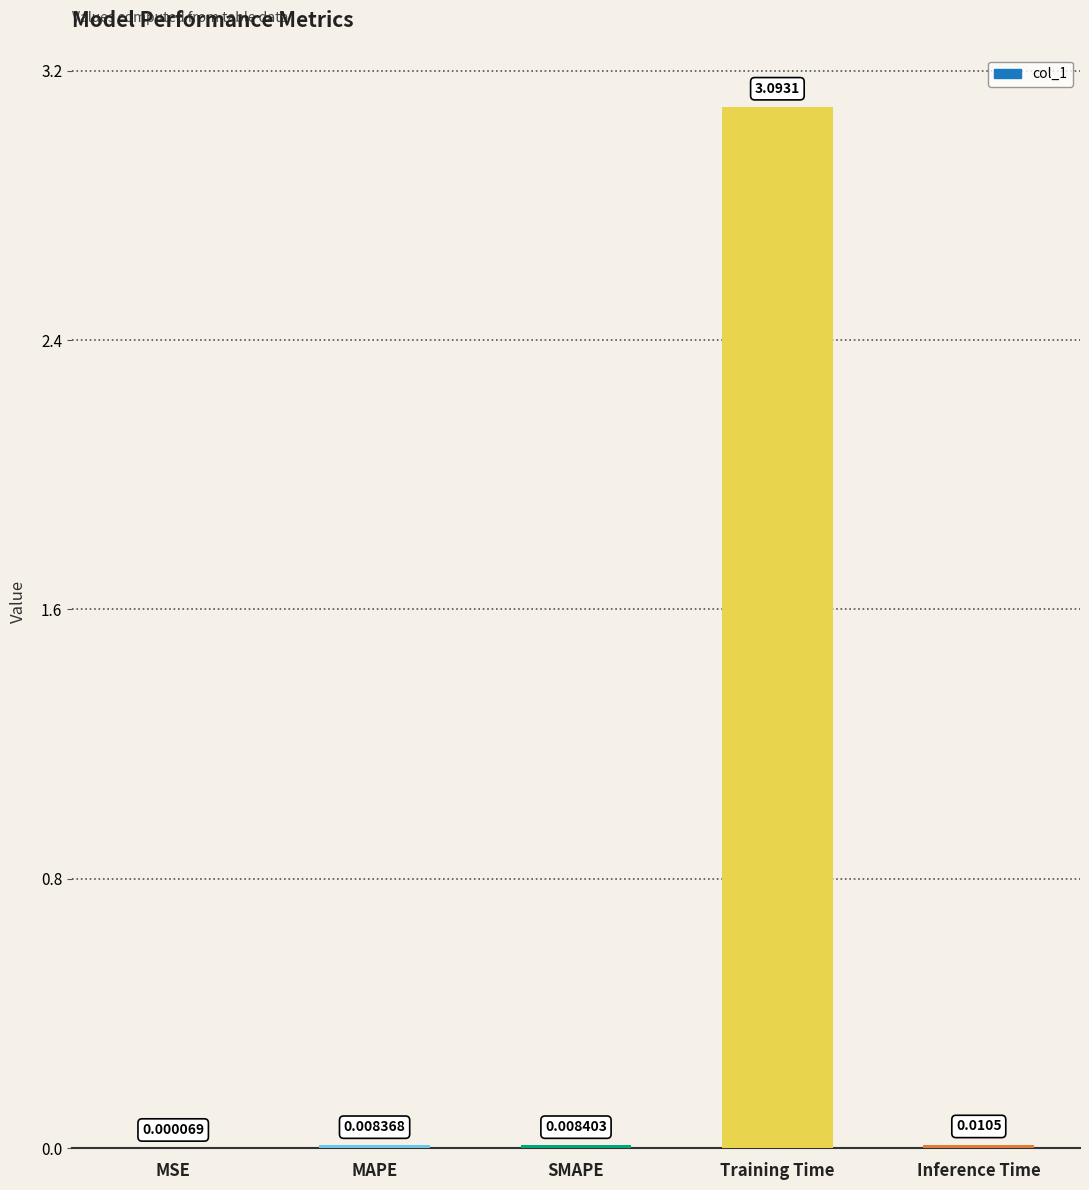

What is the sum of the values at MSE and Training Time?

3.1